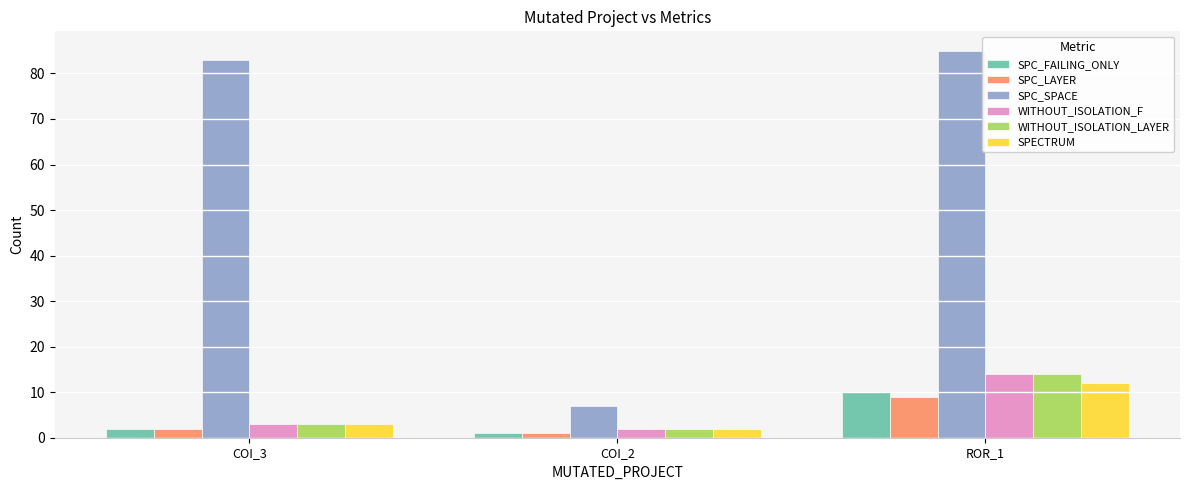

Which series has the largest range (max minus min)?

SPC_SPACE